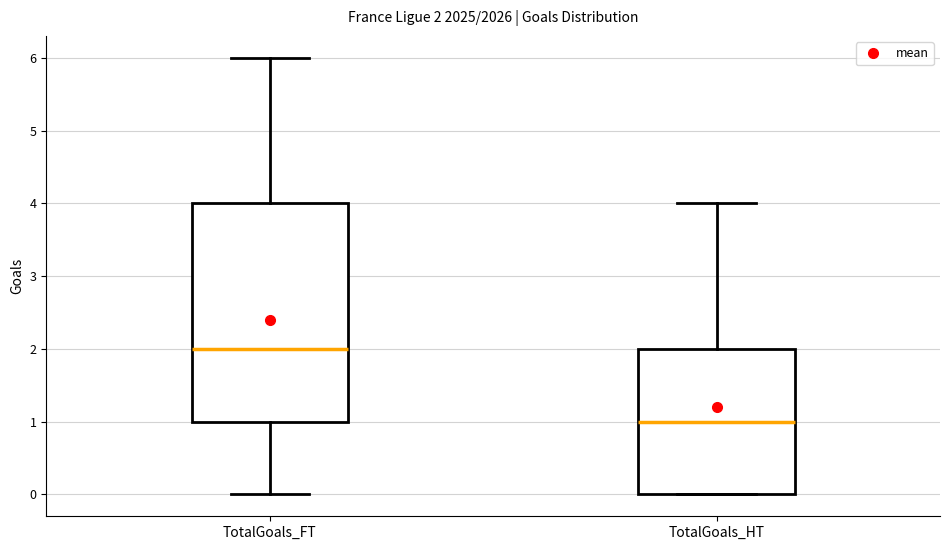

Which box is the tallest, from its lower edge to its upper edge?

TotalGoals_FT